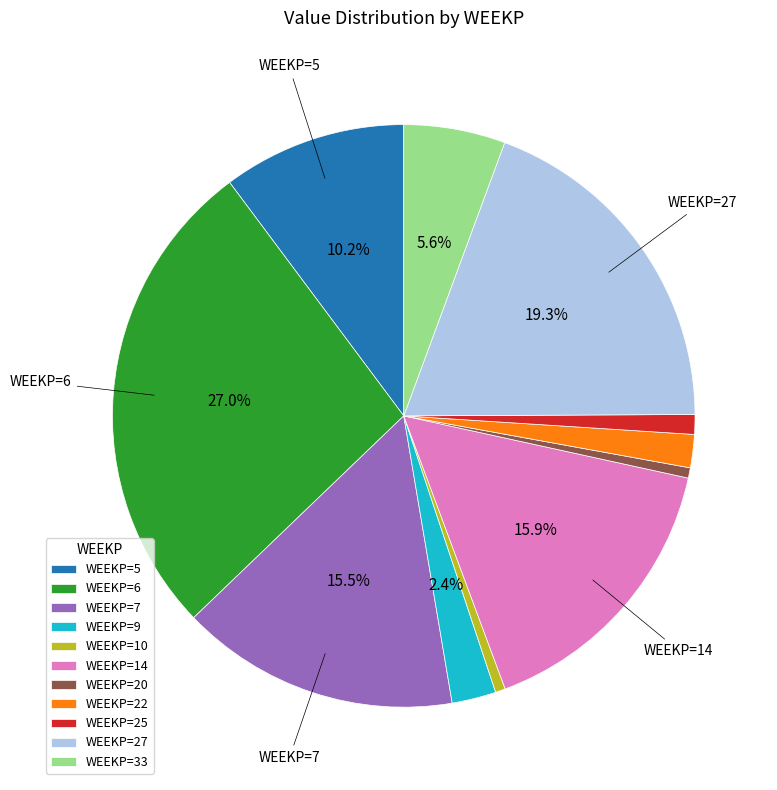

How many slices are in this pie chart?

11